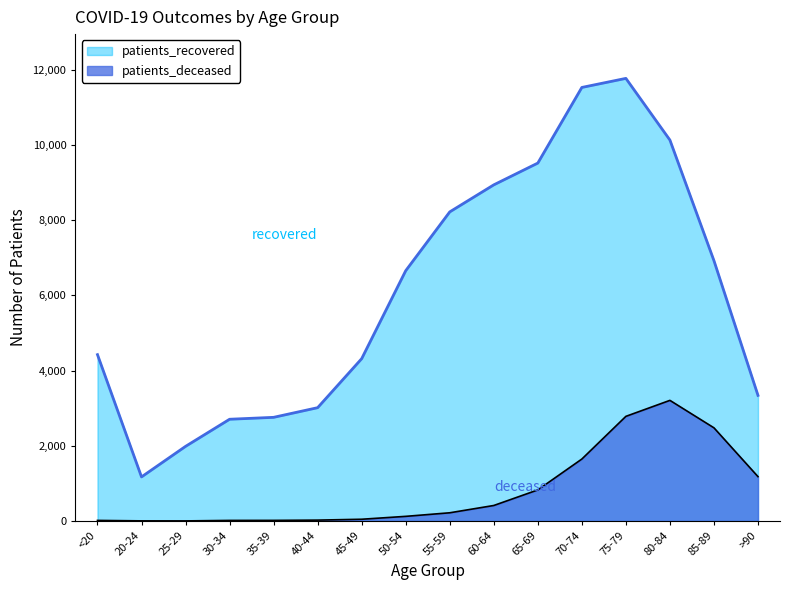

What is the difference between the maximum and second lowest values in the patients_deceased series?

3204